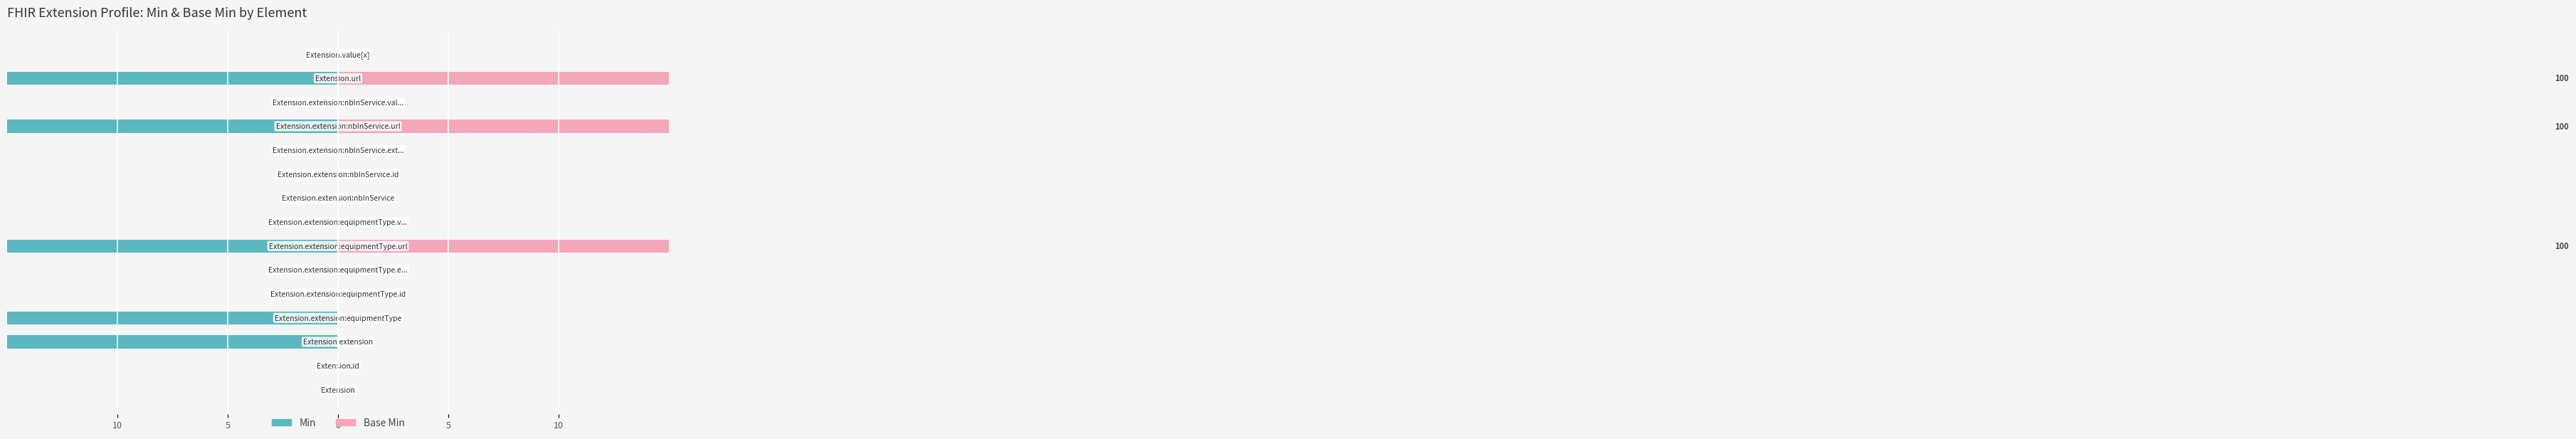

What is the value of the Min bar at the 3rd from the left?

-100